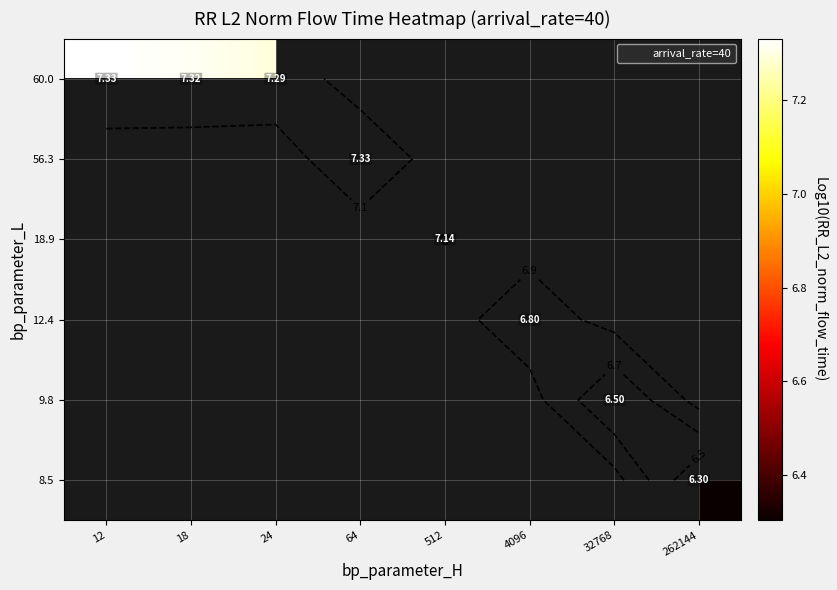

How many values in 56.3 are above zero?

1